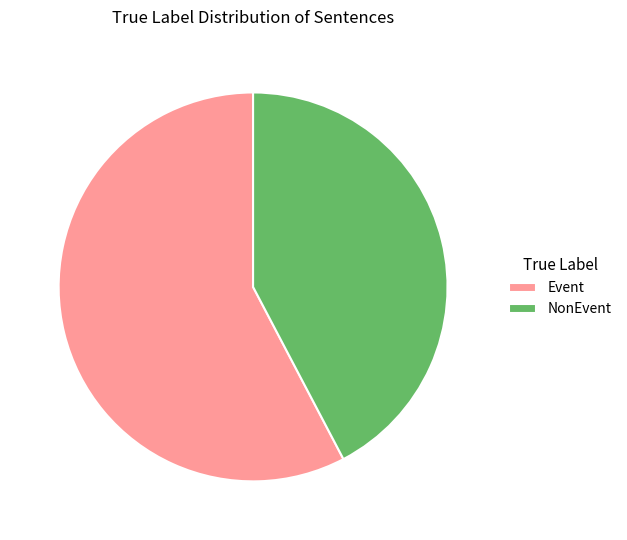

Which has a higher value, NonEvent or Event?

Event